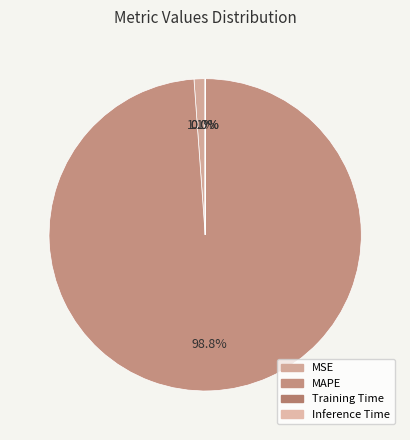

Combined, do Training Time and MSE account for over 50%?

No